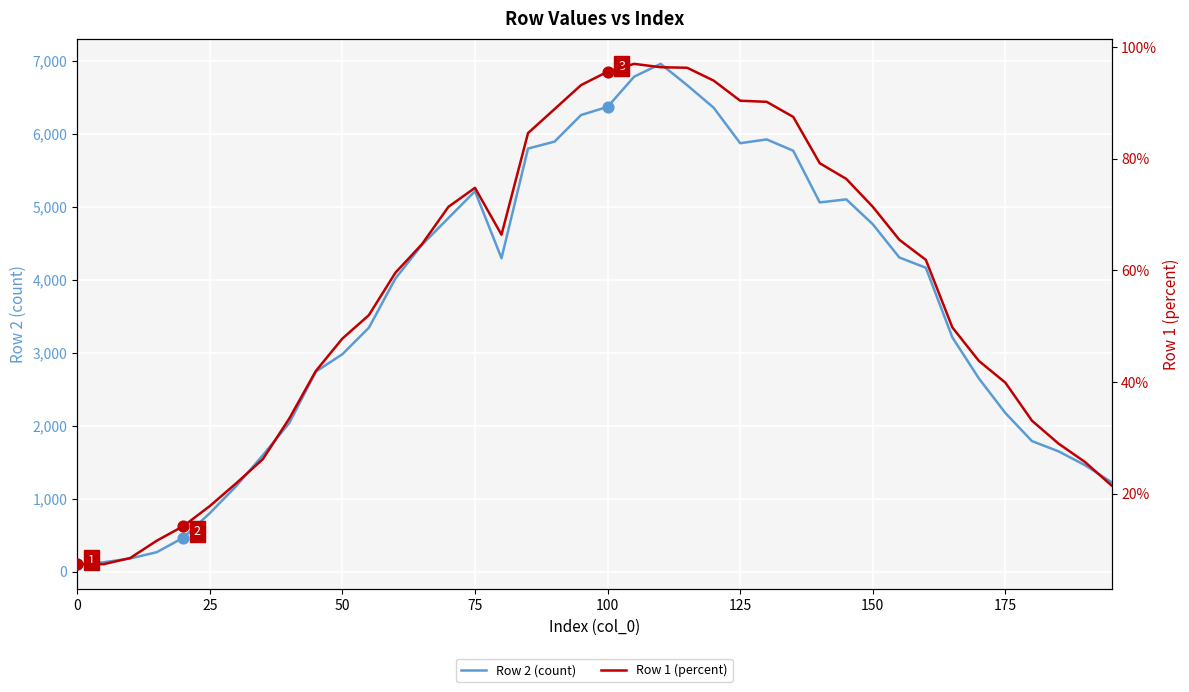

Which series has the largest total across all categories?

Row 2 (count)